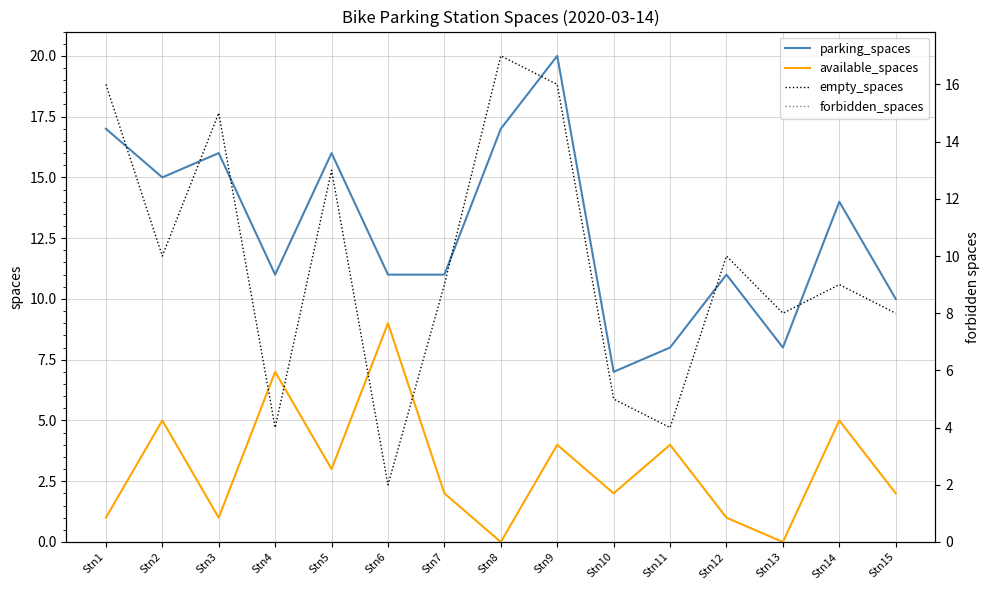

How many data points in parking_spaces are above 11?

7